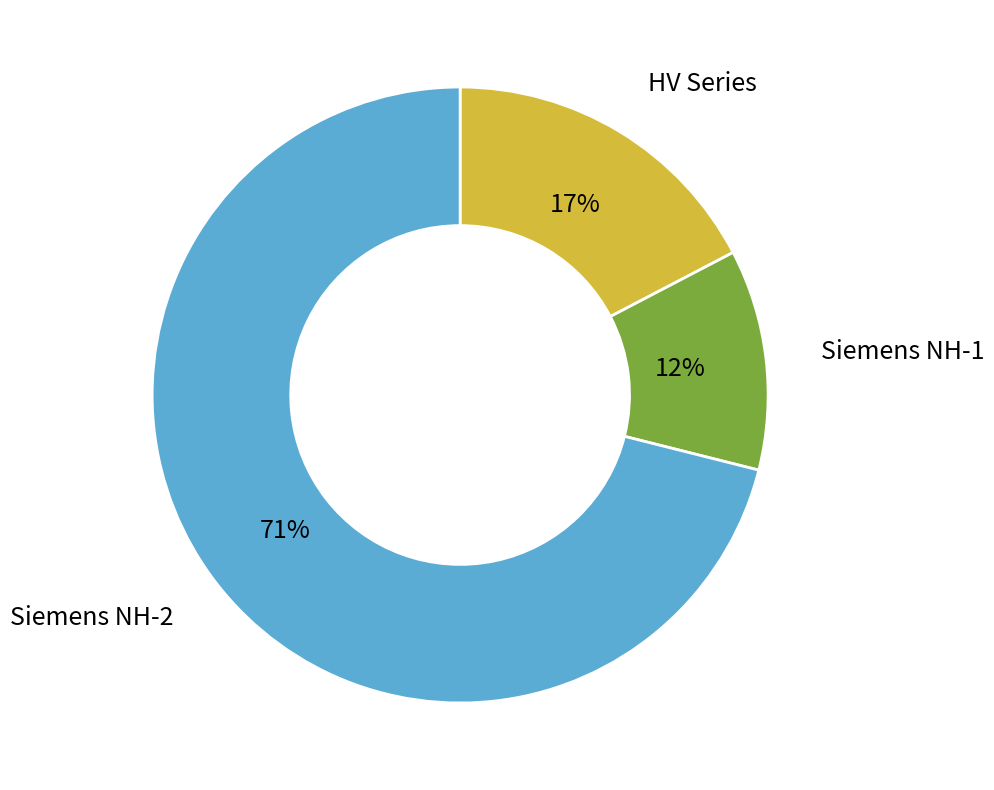

To the nearest percent, what is the difference between the Siemens NH-1 and Siemens NH-2 slice percentages?

59%